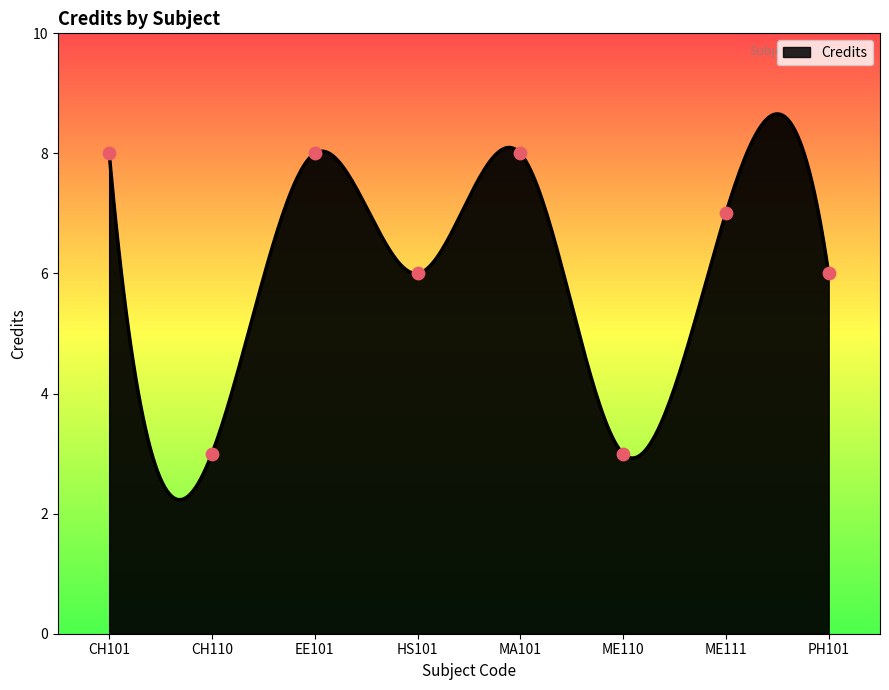

Between ME110 and ME111, which is larger?

ME111